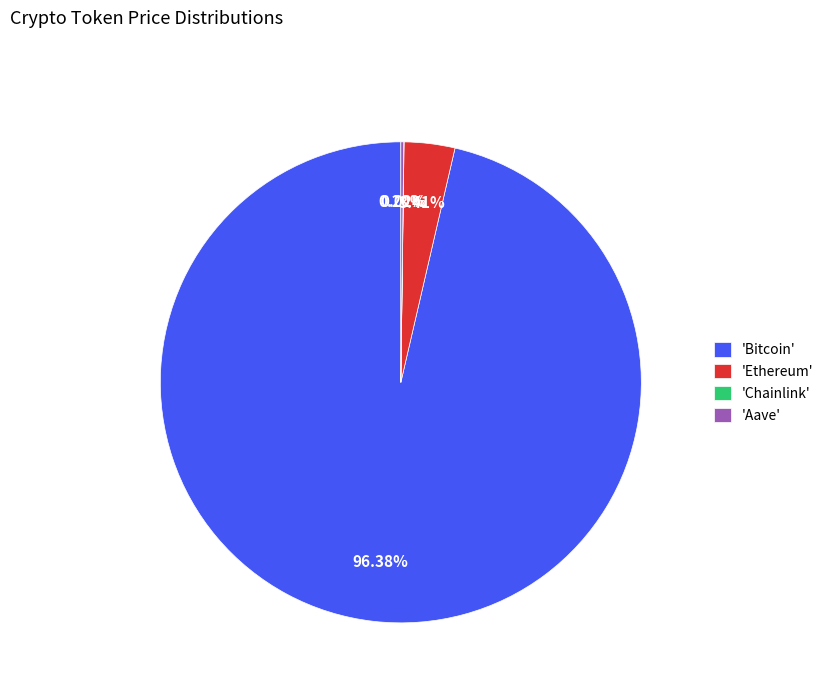

Between 'Bitcoin' and 'Ethereum', which is larger?

'Bitcoin'